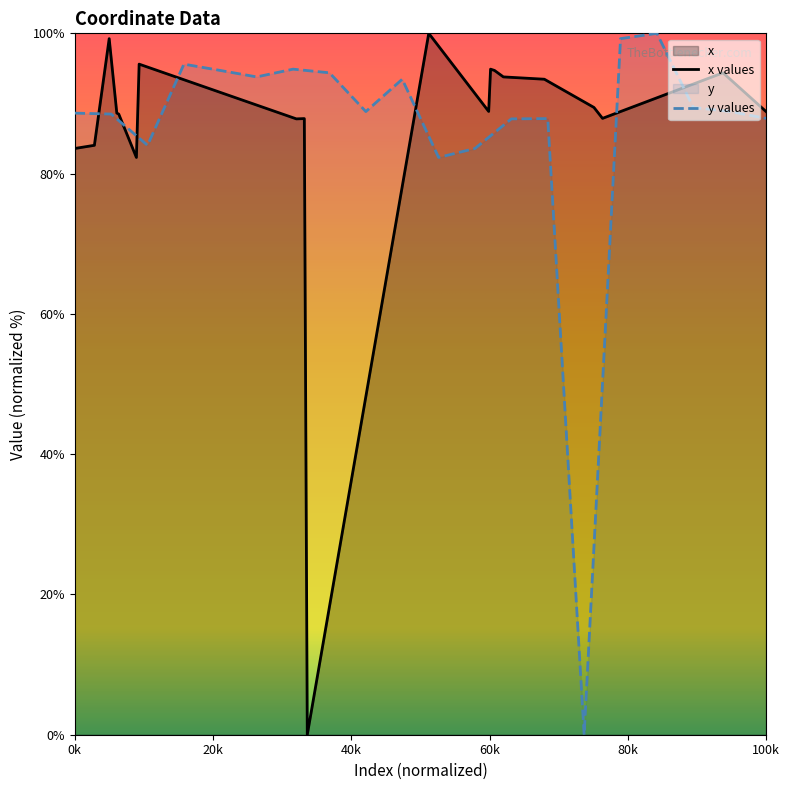

How many data points are less than 88?

7